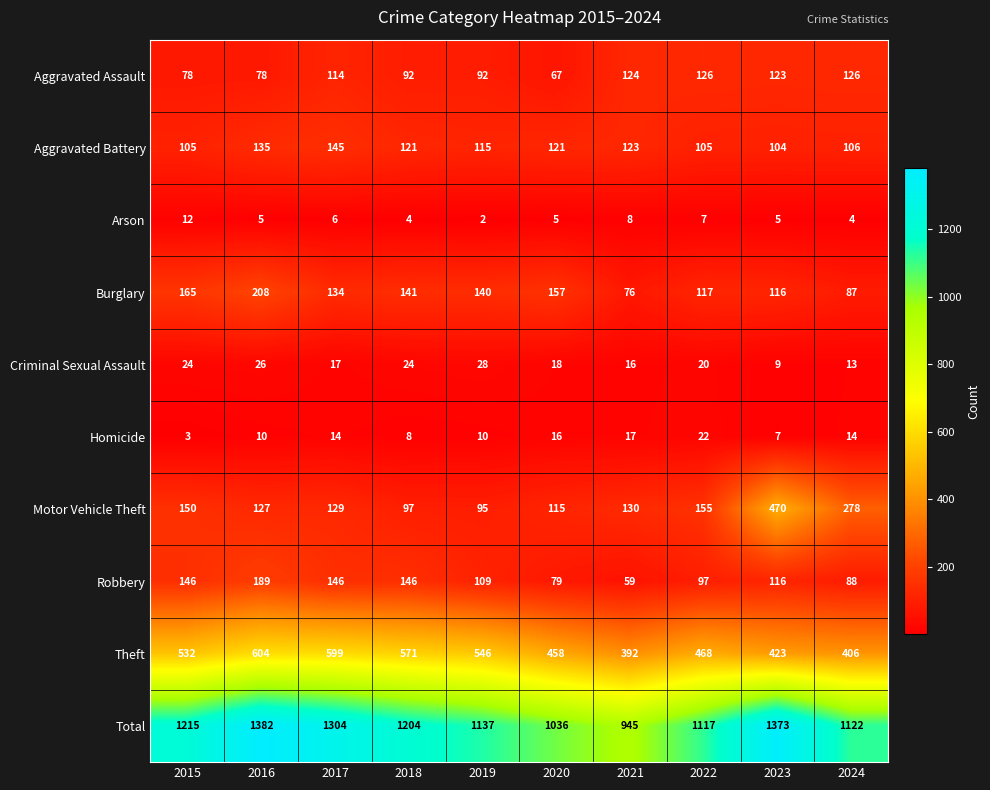

The value of Burglary at 2022 is 117. True or false?

True